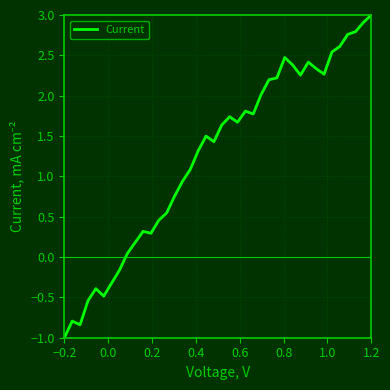

What is the difference between the maximum and minimum values?

4.0